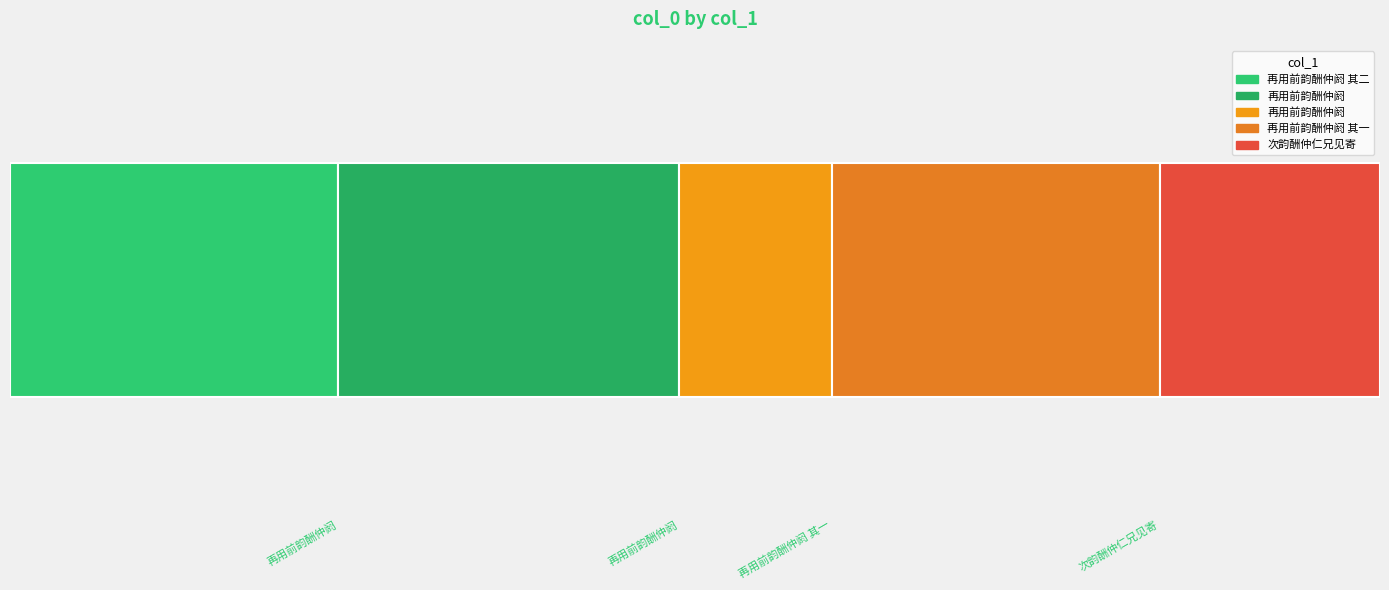

What is the minimum value shown in the chart?

365568